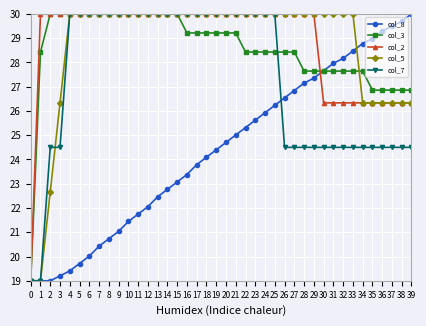

True or false: col_3 has a value of 27.6 at 31.

True